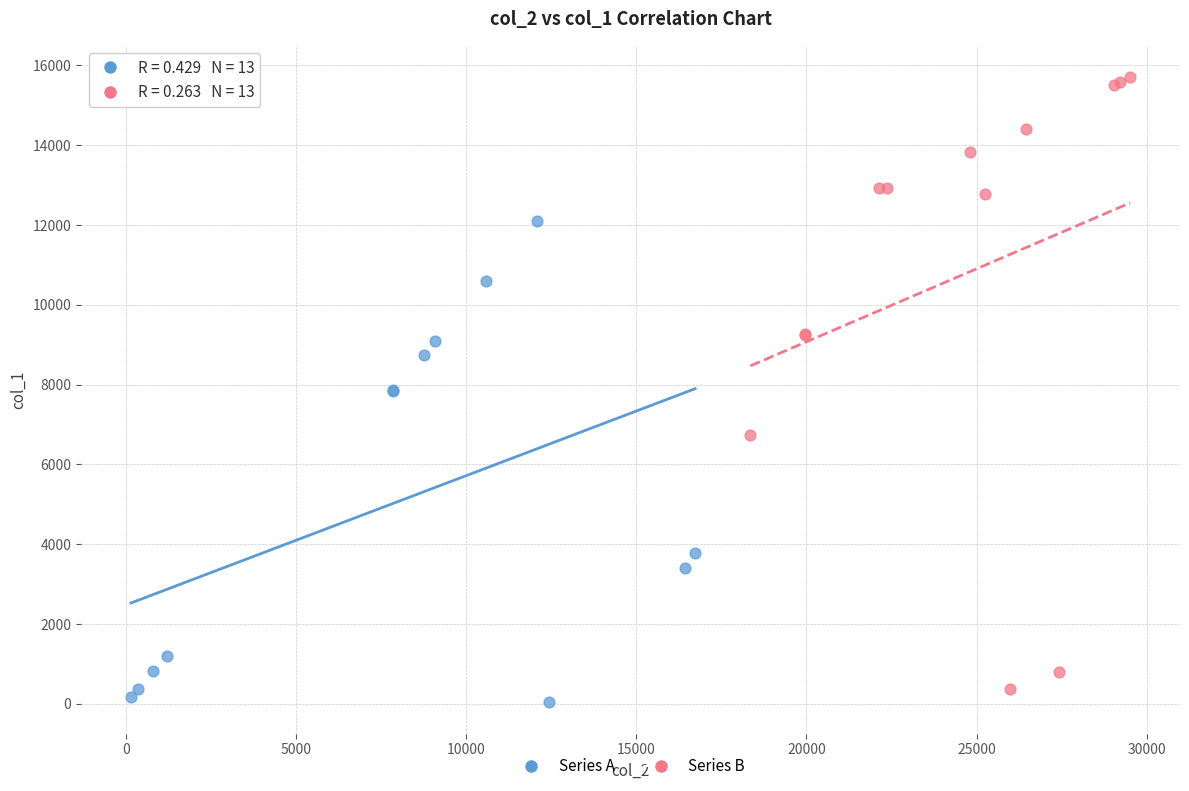

Which series has the largest Y range (max minus min)?

Series B